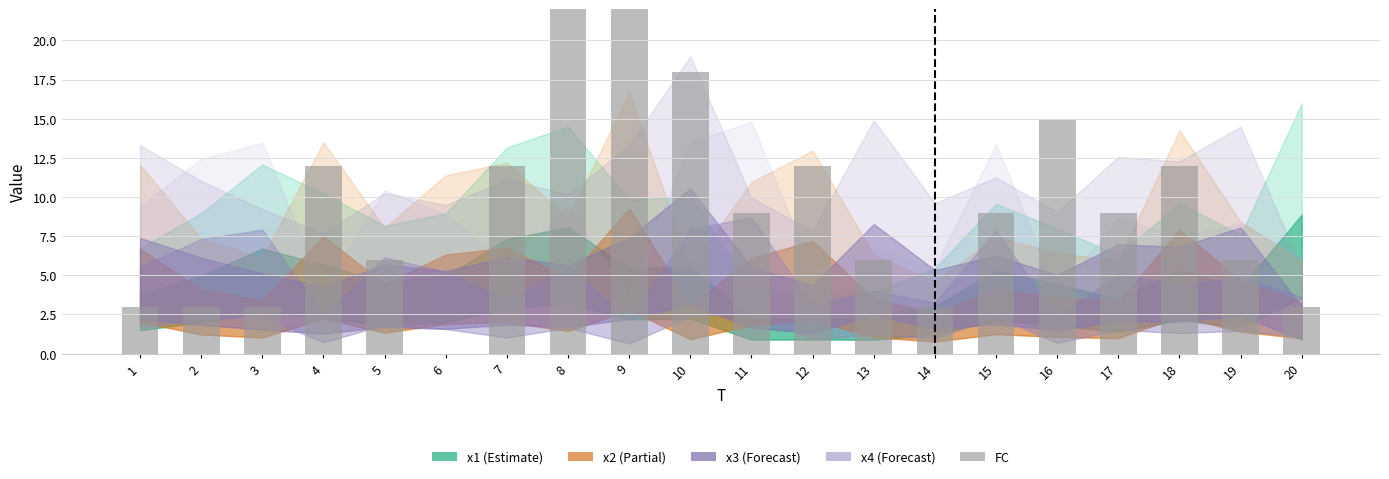

Rank the categories by value from highest to lowest.

9, 8, 10, 16, 4, 7, 12, 18, 11, 15, 17, 5, 13, 19, 1, 2, 3, 14, 20, 6